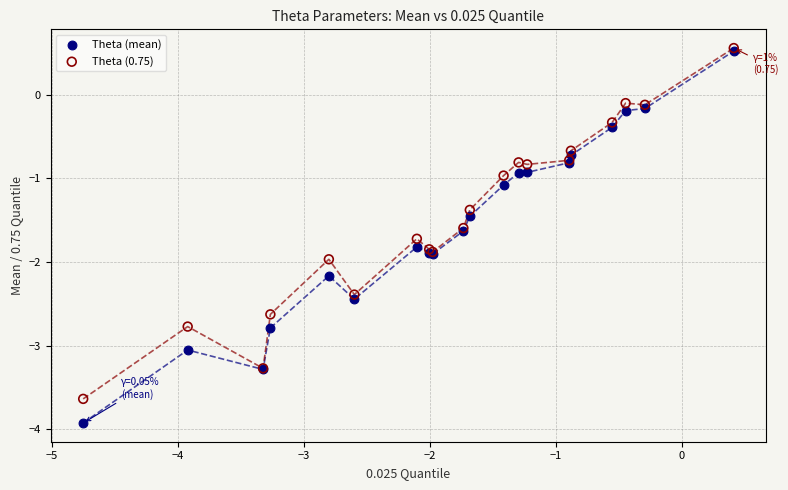

What are all the series names shown in the legend?

Theta (mean), Theta (0.75)